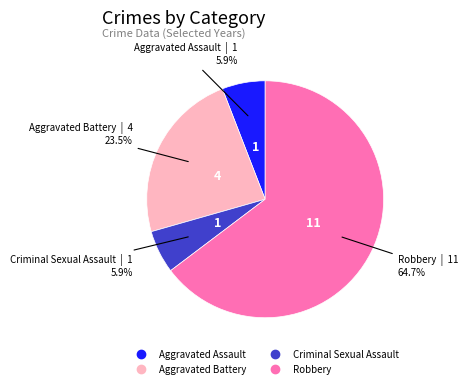

To the nearest percent, what portion does Robbery represent?

65%